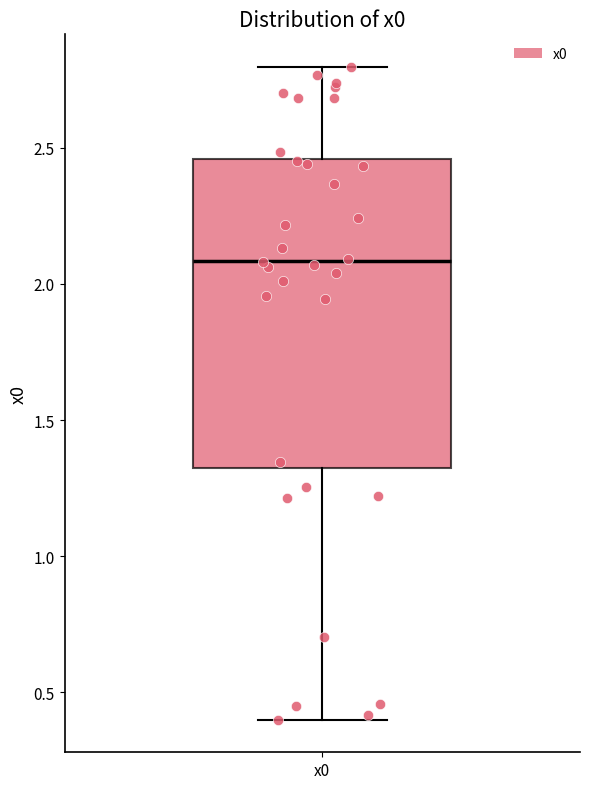

Read this box plot against the y-axis: the position of the median line, the range covered by the box, and the ends of both whiskers. The values are not printed on the chart, so give them approximately, as read against the axis.

median 2.10, box 1.30 to 2.45, whiskers 0.40 to 2.80